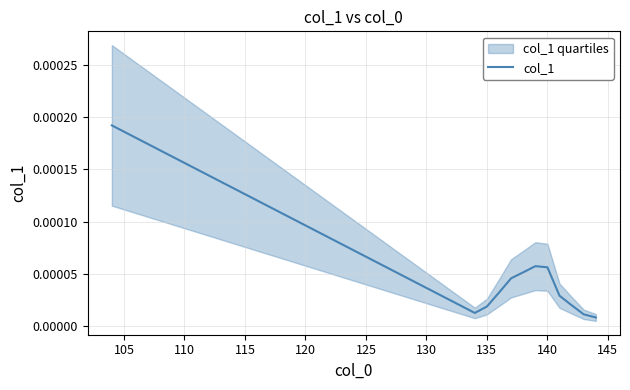

The chart shows a value of 0.0 at 125. True or false?

True